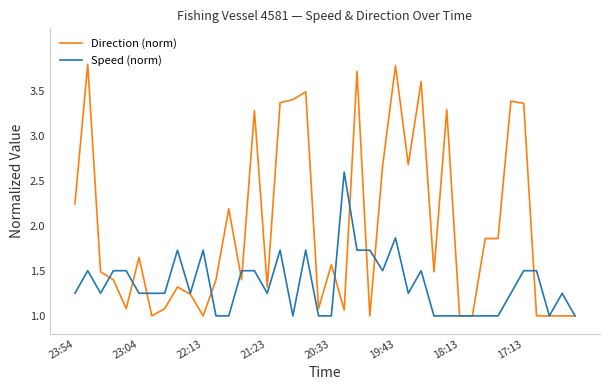

Which series has the largest range (max minus min)?

Direction (norm)